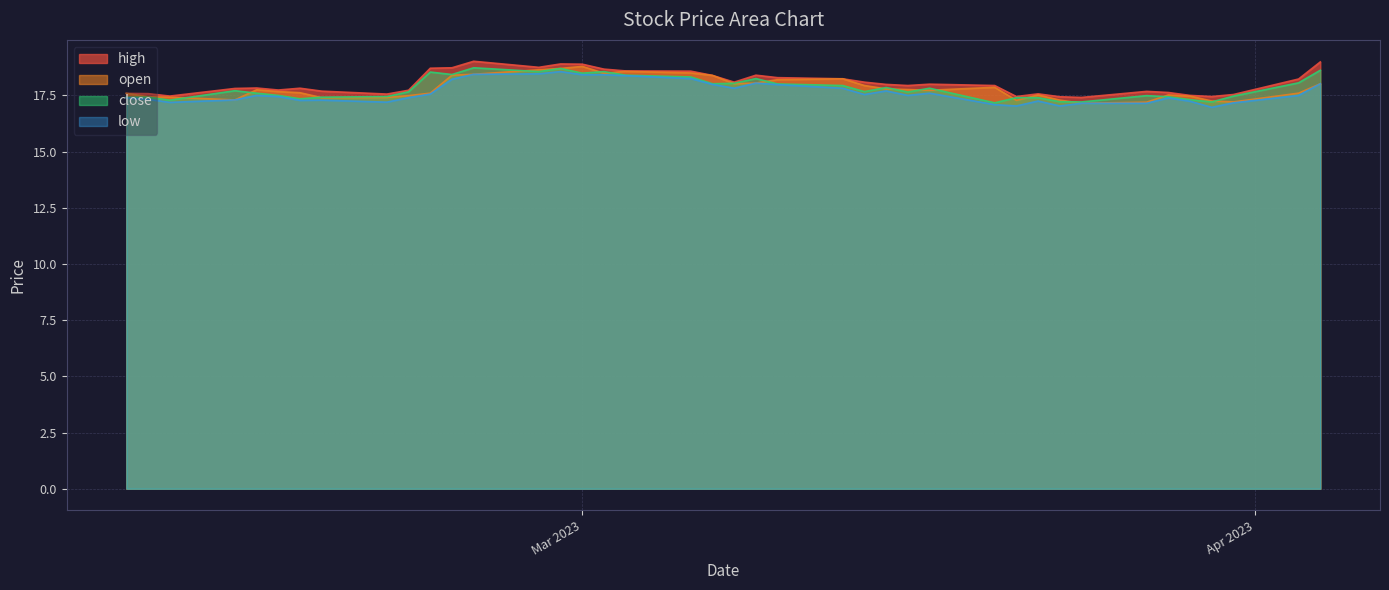

At how many categories does at least one series exceed 18?

17